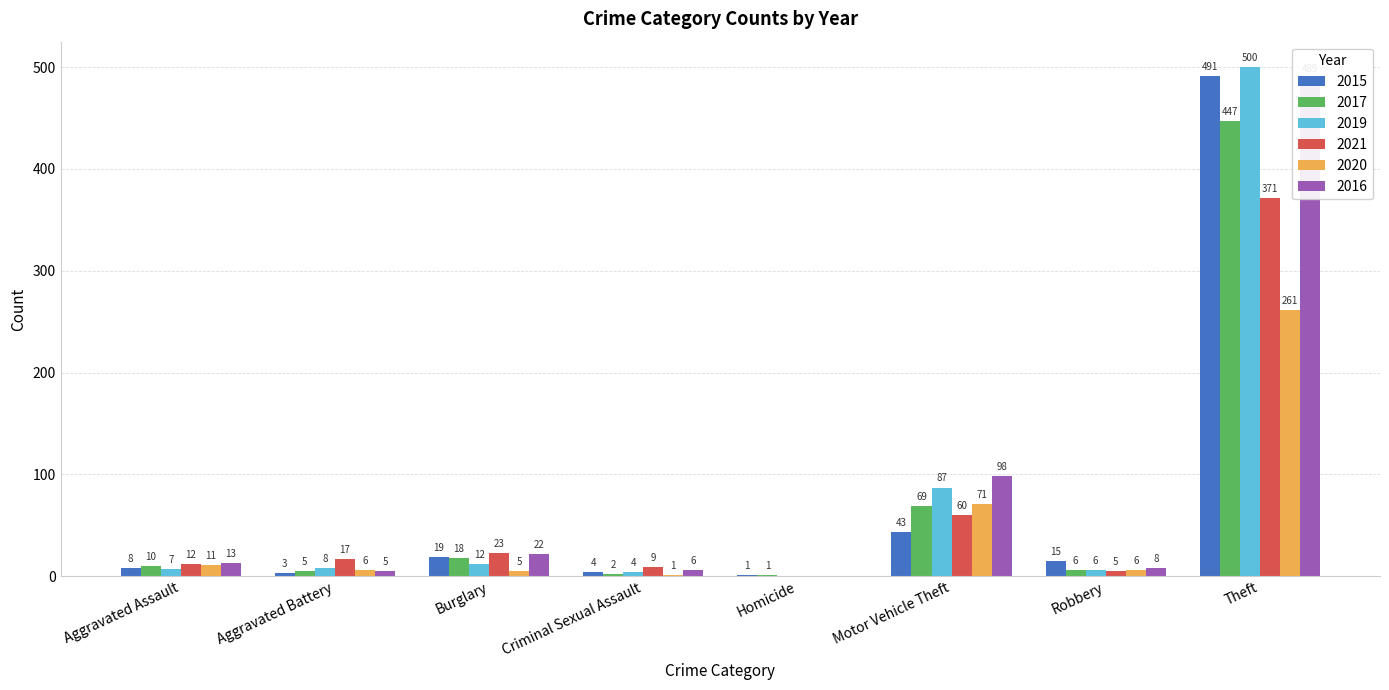

What is the difference between the maximum and minimum values in the 2021 series?

371